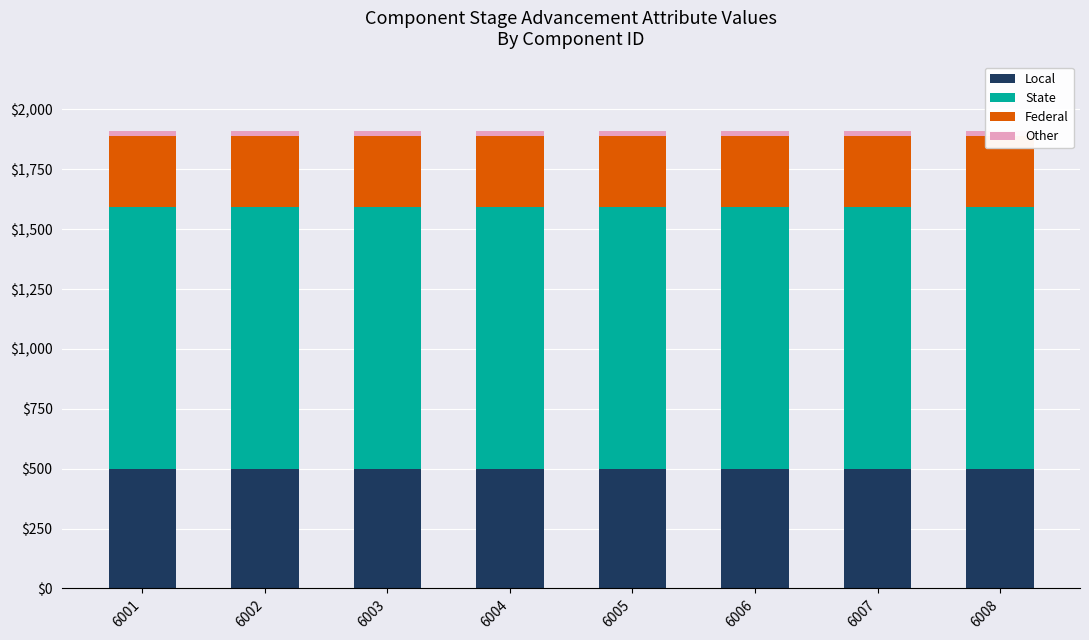

Reading right to left, list all the values displayed in this chart.

Local: 500	500	500	500	500	500	500	500
State: 1093	1093	1093	1093	1093	1093	1093	1093
Federal: 297	297	297	297	297	297	297	297
Other: 20	20	20	20	20	20	20	20